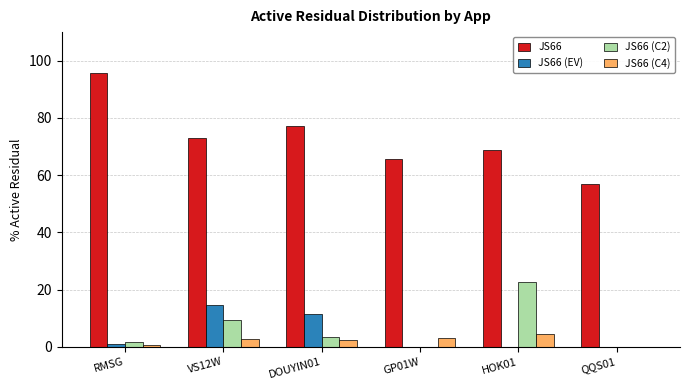

What is the spread (max minus min) of values at HOK01?

68.9